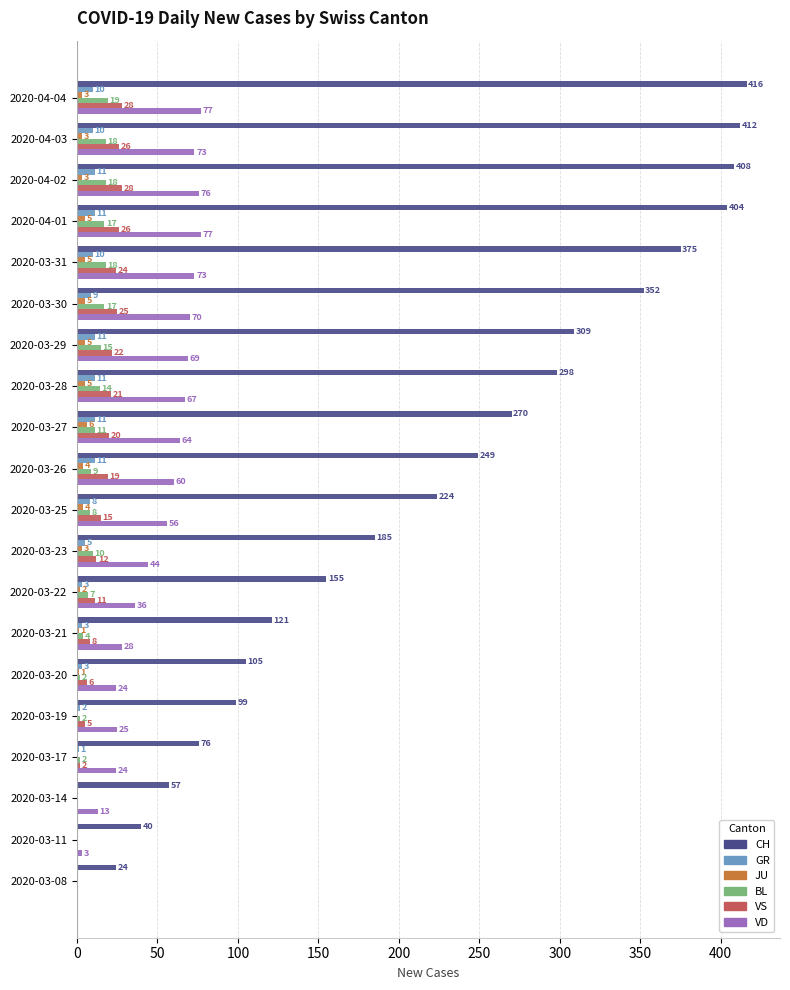

Which series has the largest range (max minus min)?

CH